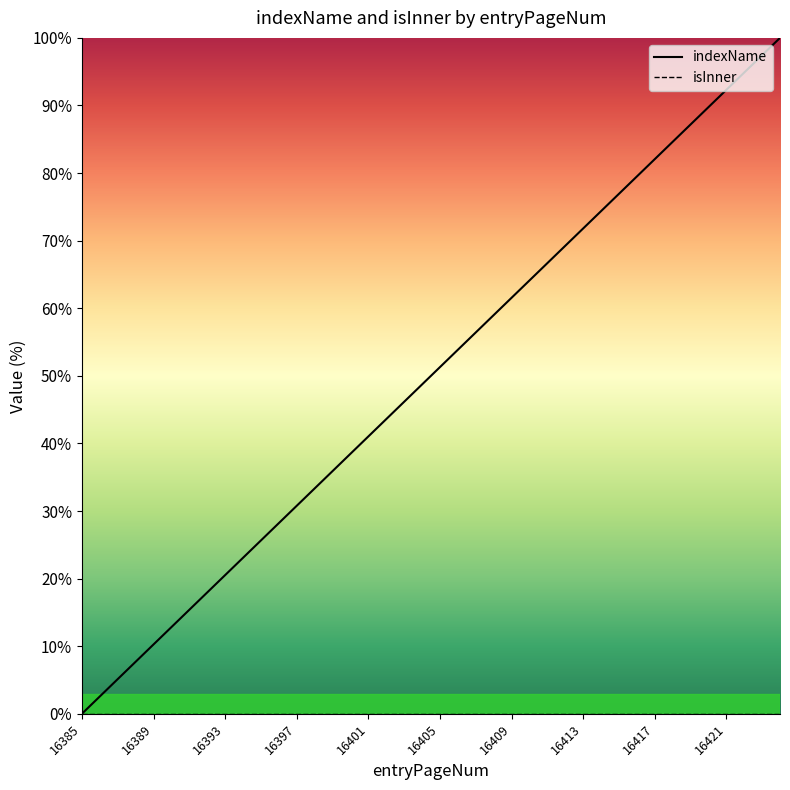

How many values are below 51?

20